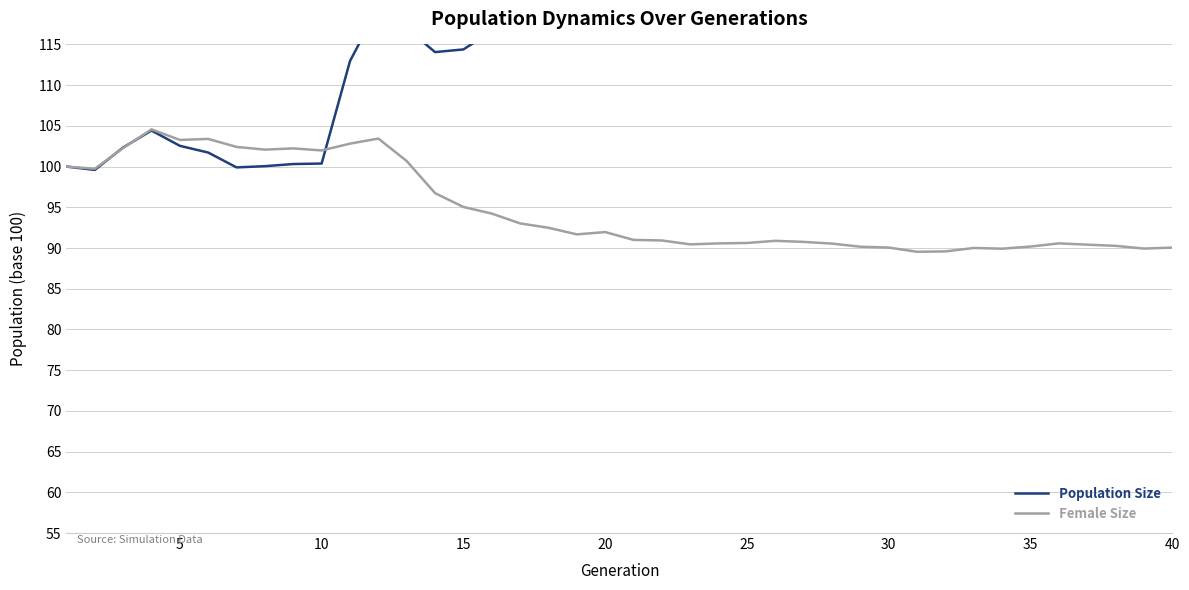

Rank the series by their average value, from highest to lowest.

Population Size, Female Size